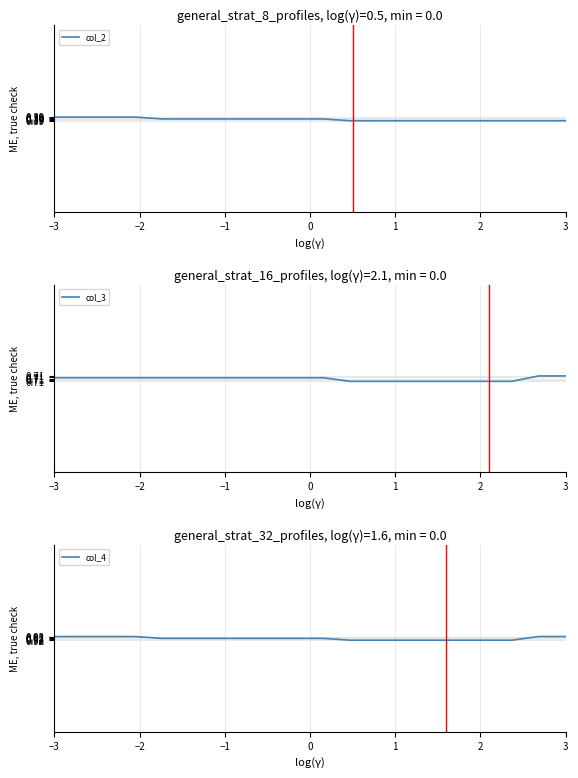

The value of col_3 at −3 is 0.3. True or false?

False